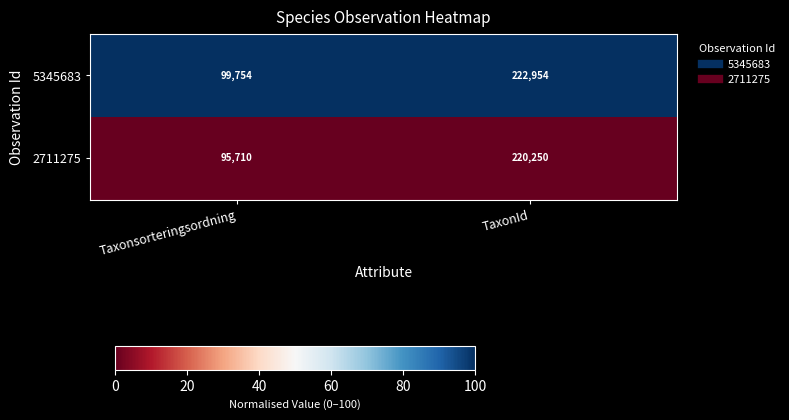

How many series are shown in this chart?

2